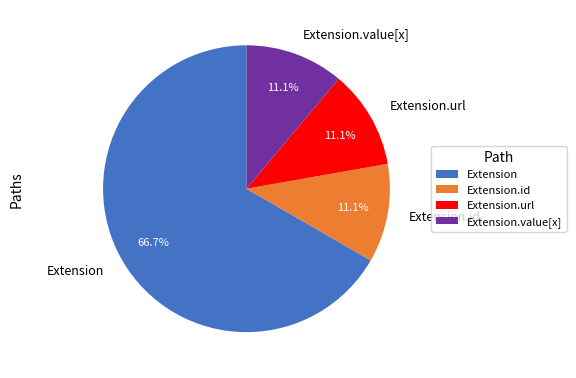

How many segments does this pie chart have?

4